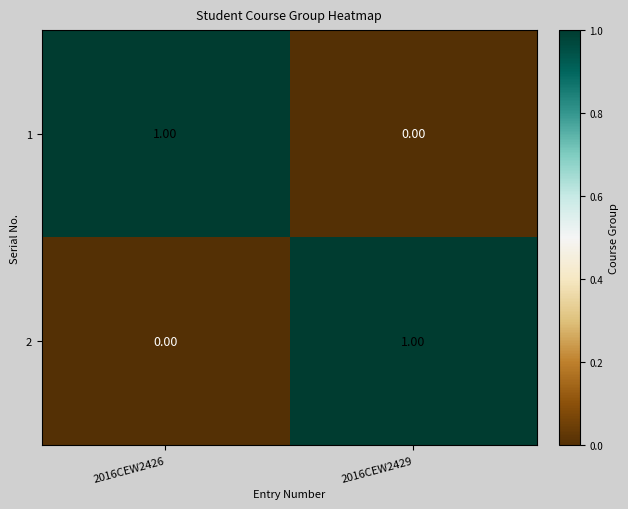

At 2016CEW2429, list the series in order from smallest to largest.

1, 2